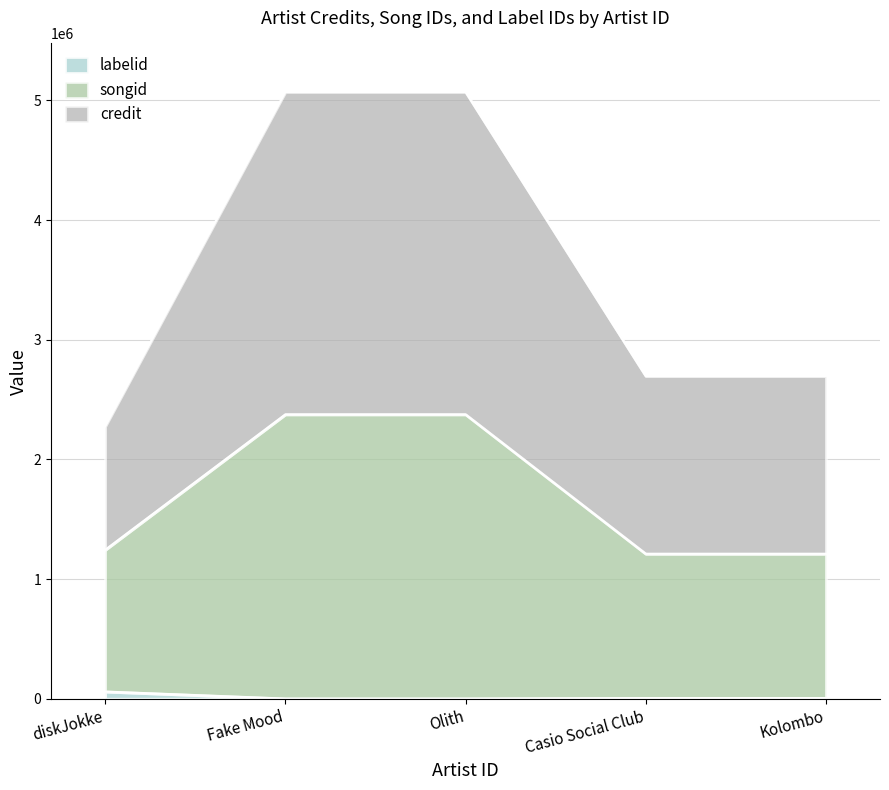

Does the chart have visible grid lines?

Yes